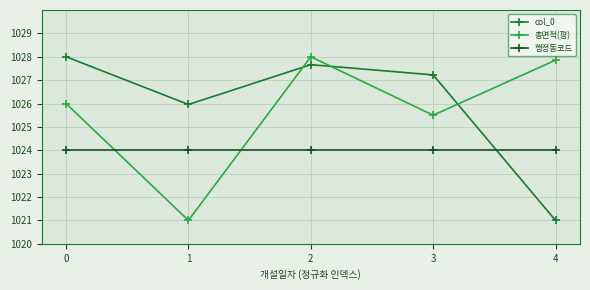

What are all the series names shown in the legend?

col_0, 총면적(평), 행정동코드